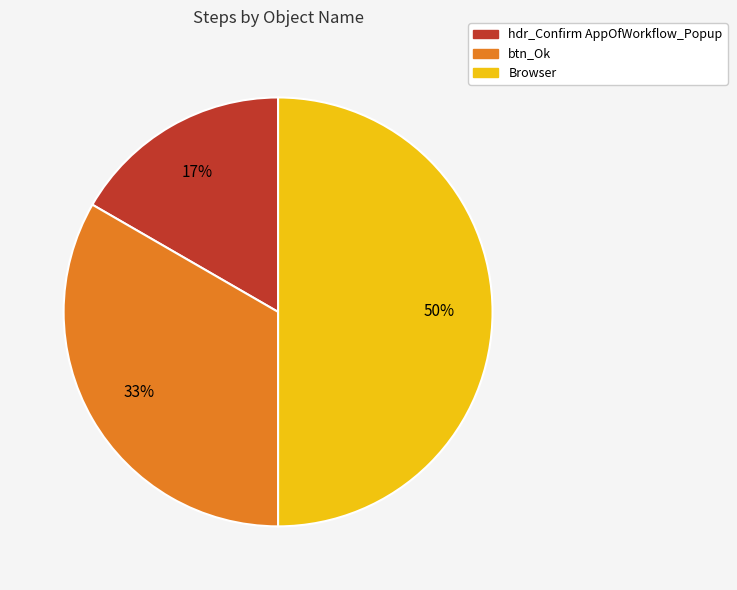

To the nearest percent, what portion does hdr_Confirm AppOfWorkflow_Popup represent?

17%